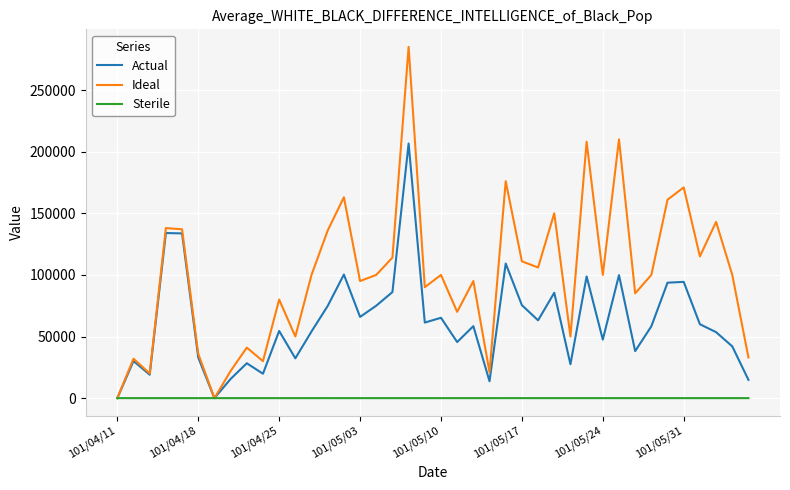

List the series in order of their peak value, highest first.

Ideal, Actual, Sterile